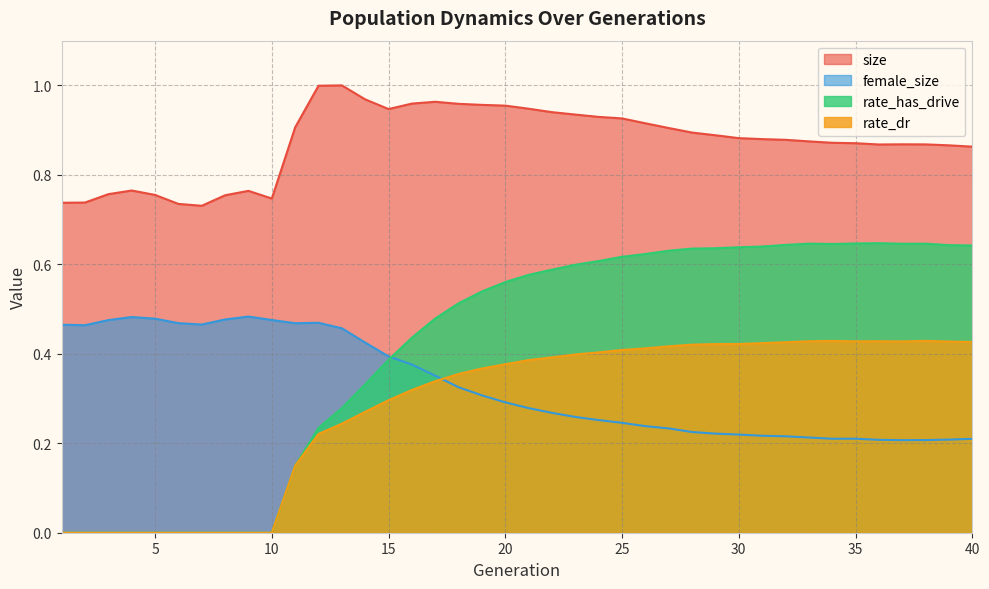

What is the difference between the highest and lowest values at 14?

0.7